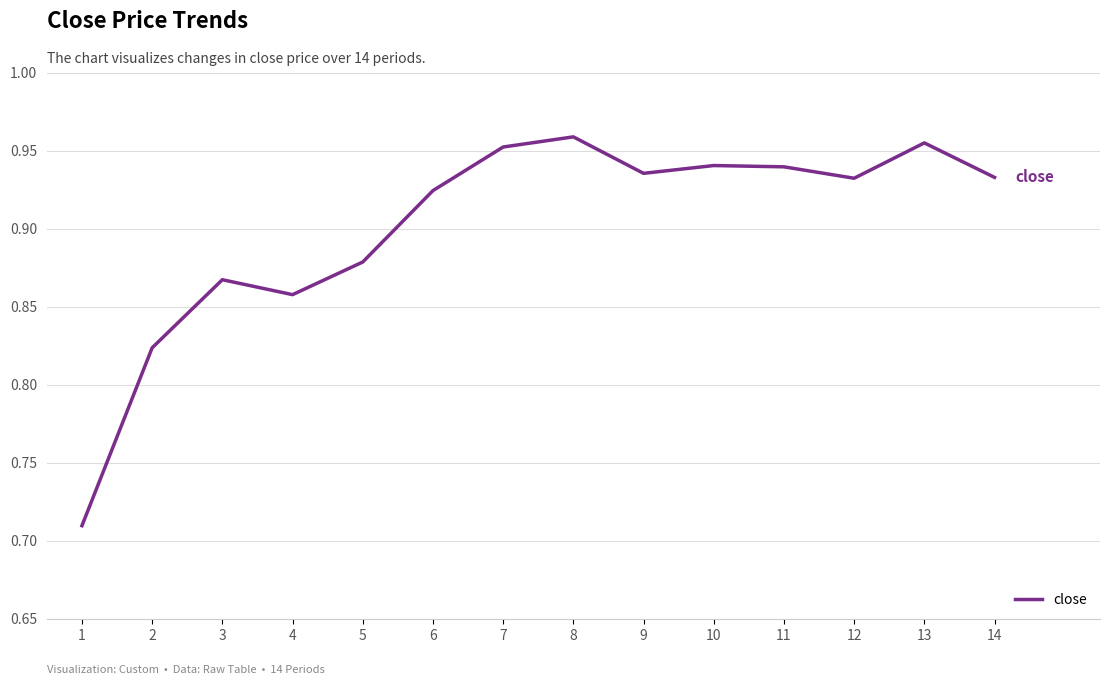

The chart shows a value of 0.4 at 8. True or false?

False